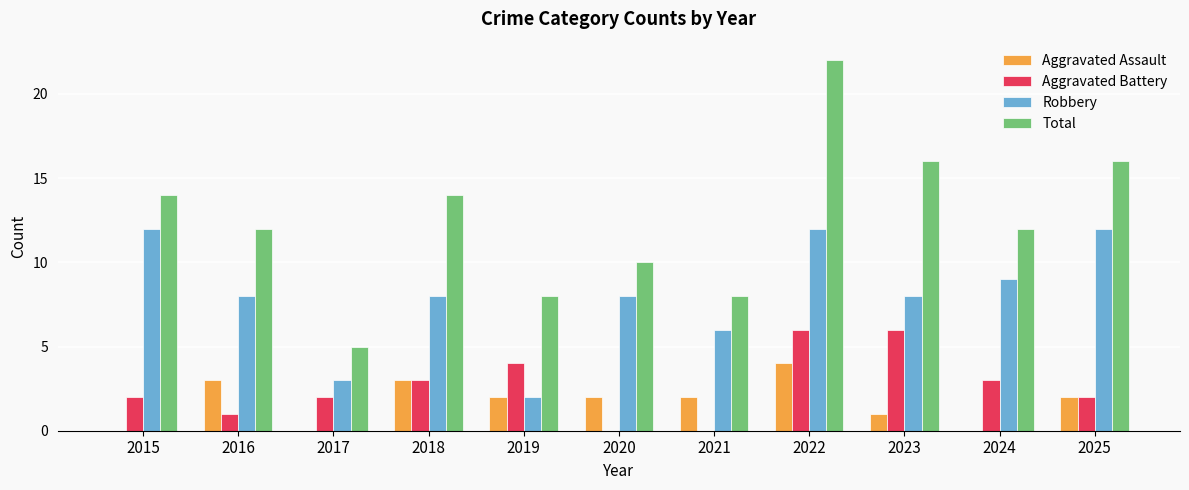

Which series has the largest range (max minus min)?

Total